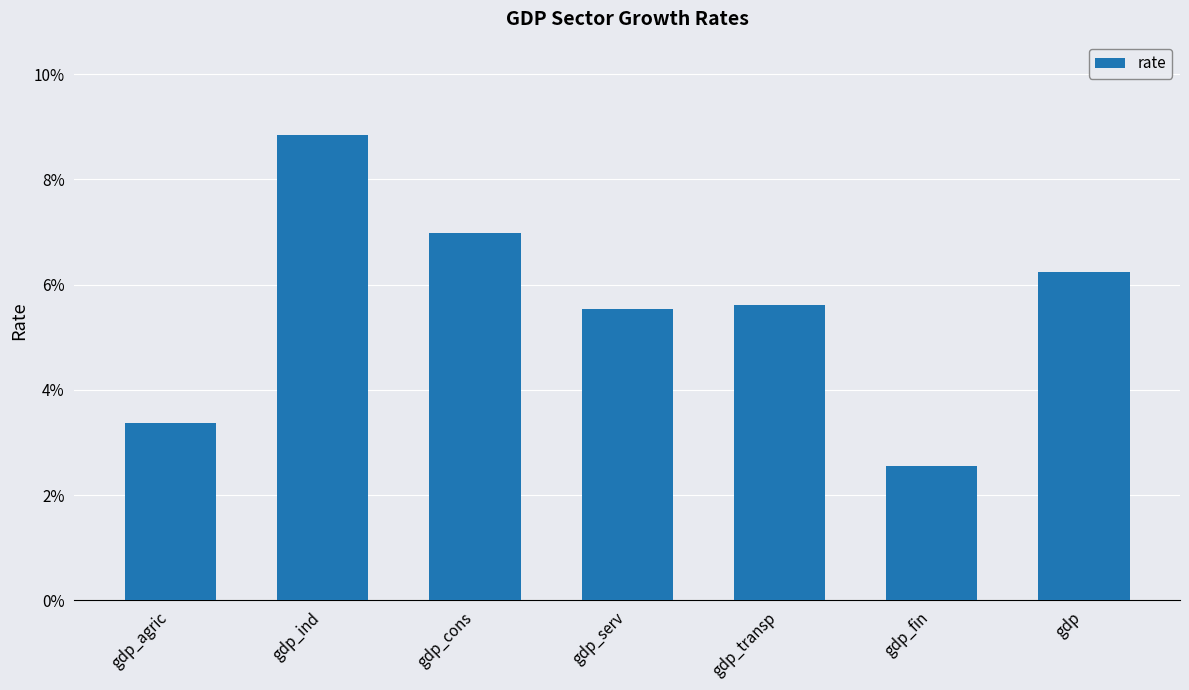

Are the bars grouped side by side (vs. stacked)?

No